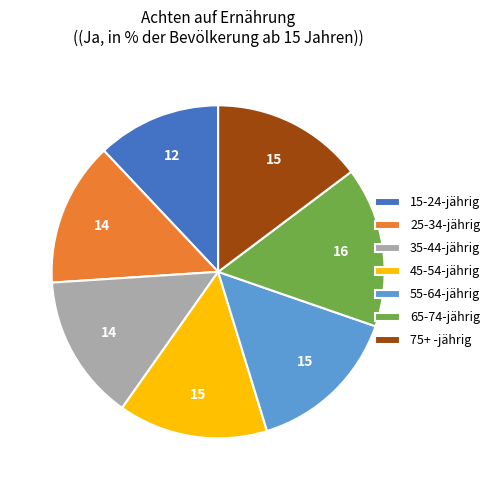

How many segments does this pie chart have?

7